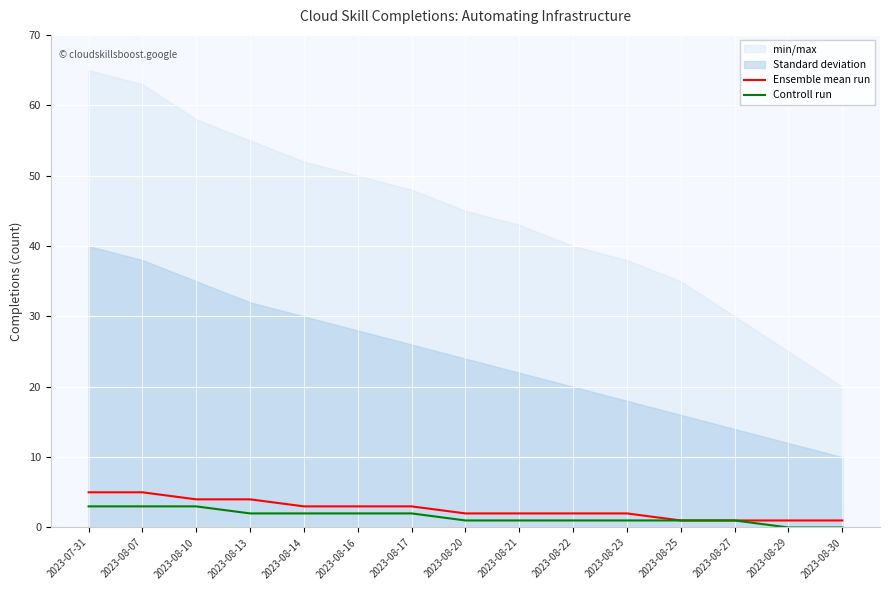

True or false: Controll run has more than 2 interior local peaks.

False